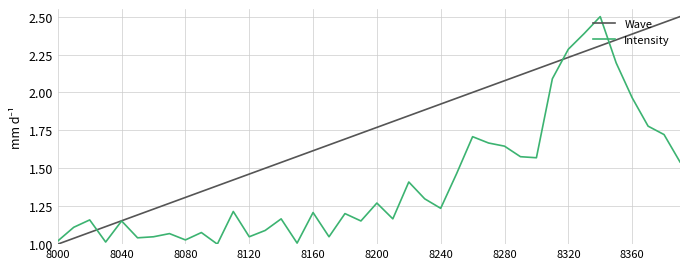

What are all the series names shown in the legend?

Wave, Intensity